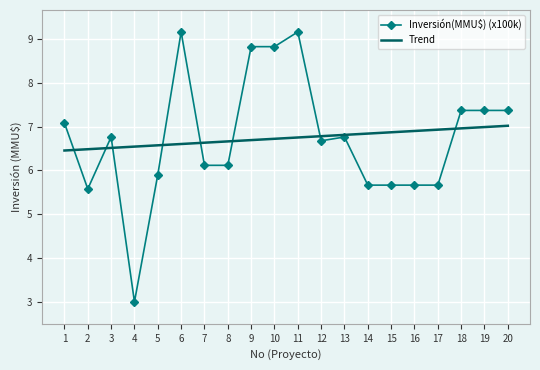

At which category is the sum across all series the highest?

11